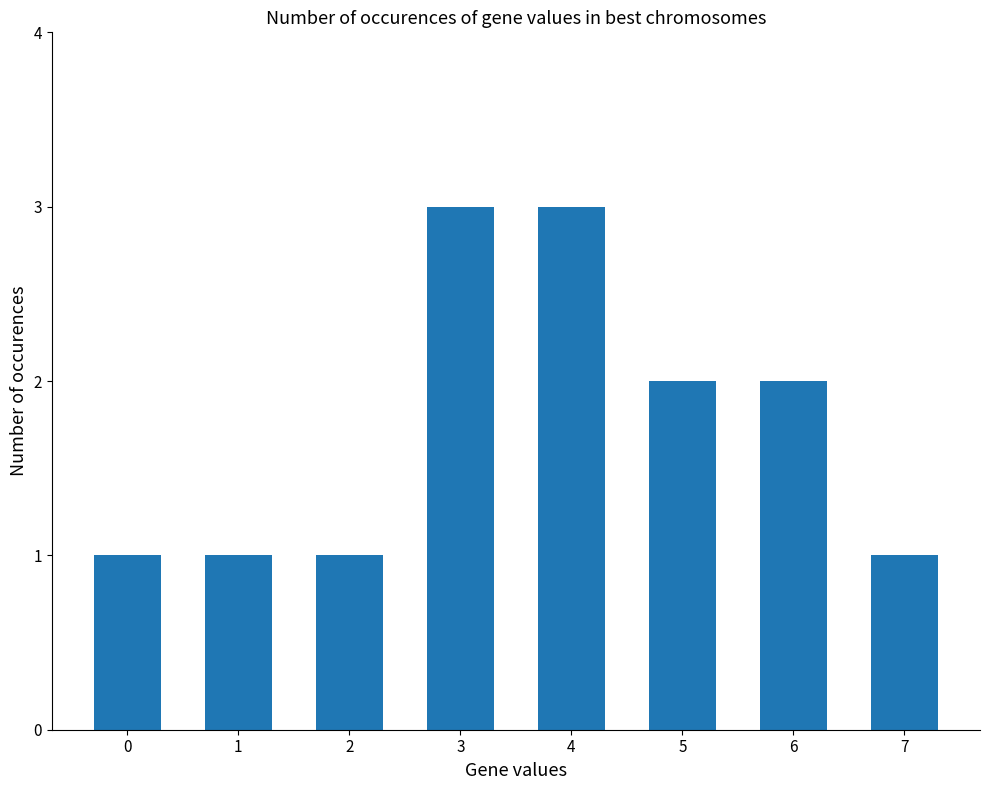

True or false: the data shows 1 at 0.

True